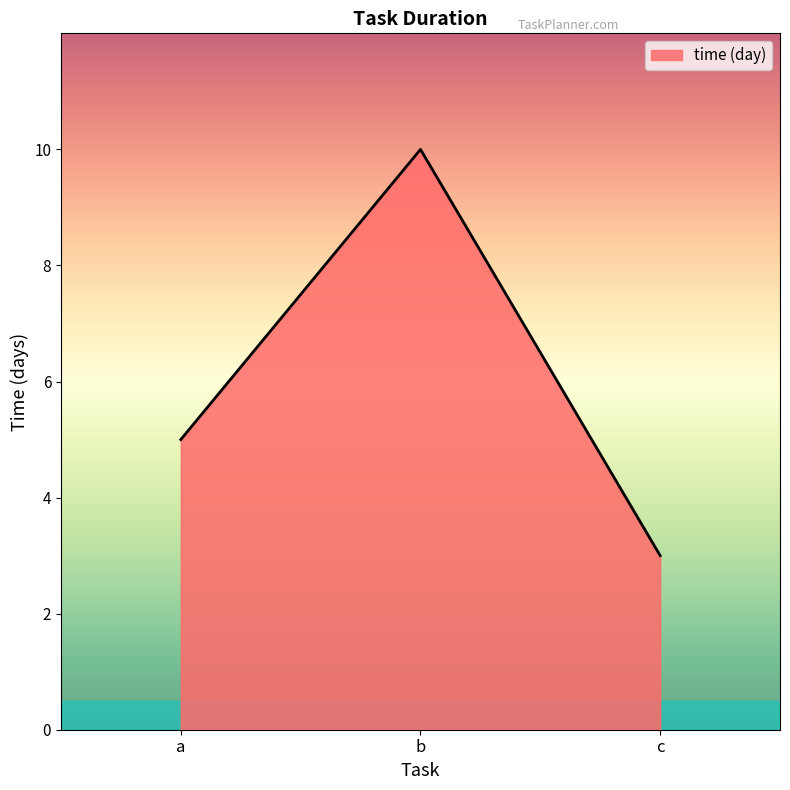

What is the difference between the values at a and b?

5